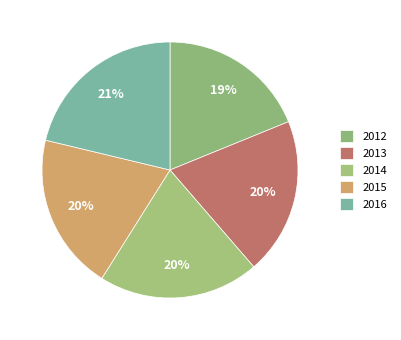

Does 2014 account for over 50% of the chart?

No